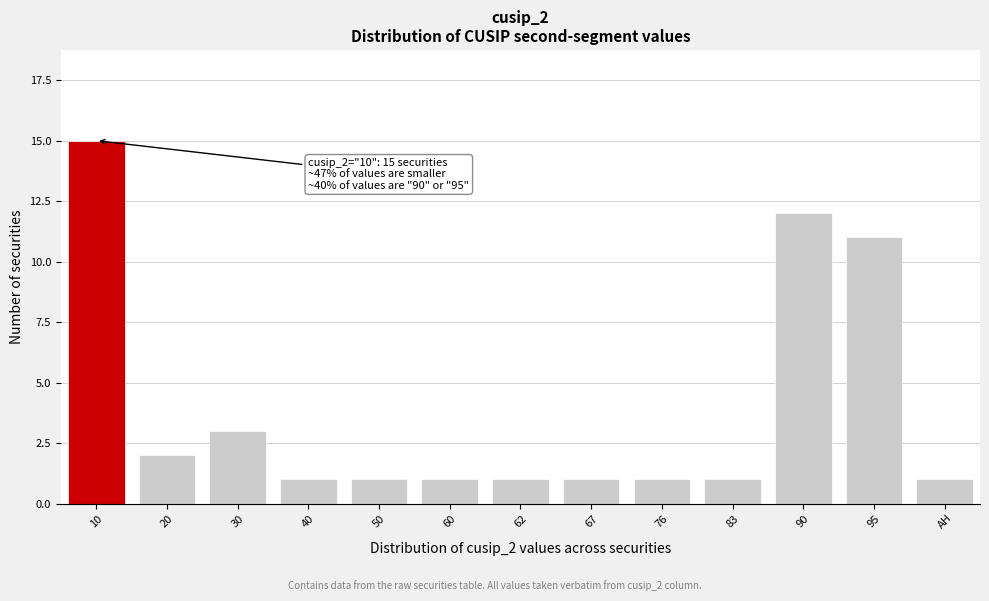

Reading left to right, transcribe all the data shown in this chart.

10=15	20=2	30=3	40=1	50=1	60=1	62=1	67=1	76=1	83=1	90=12	95=11	AH=1